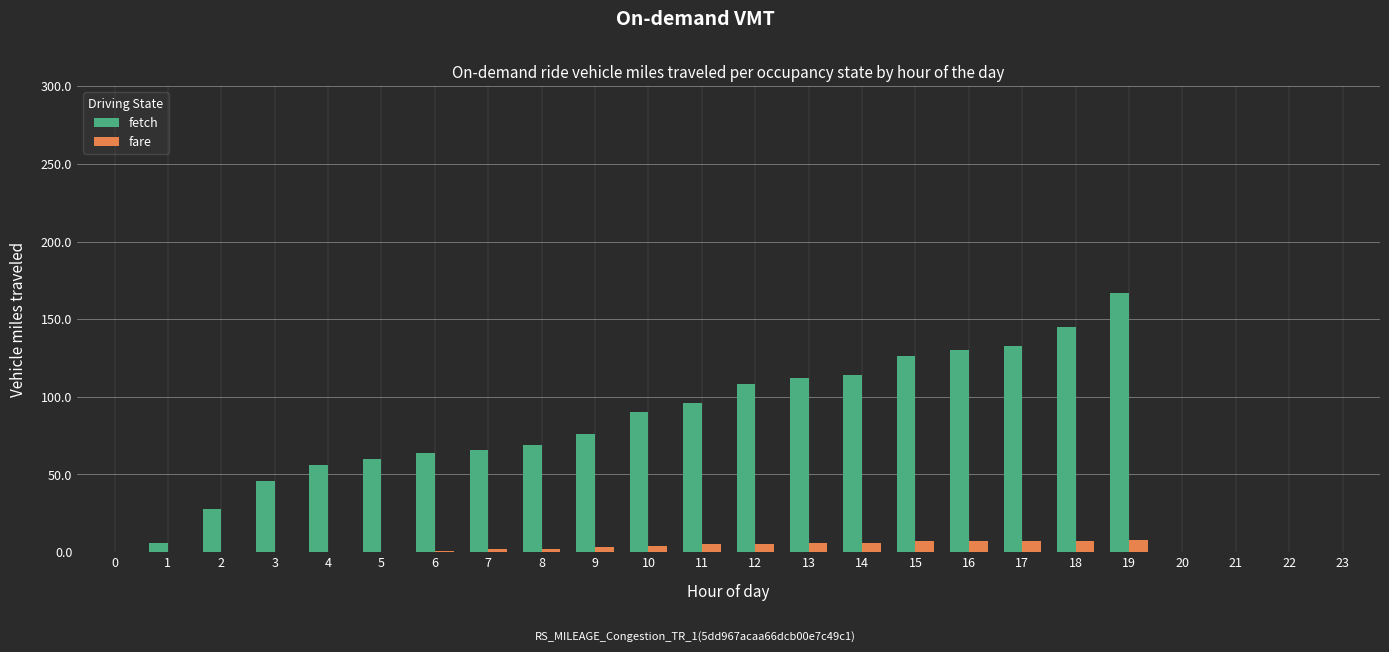

Are the bars horizontal?

No